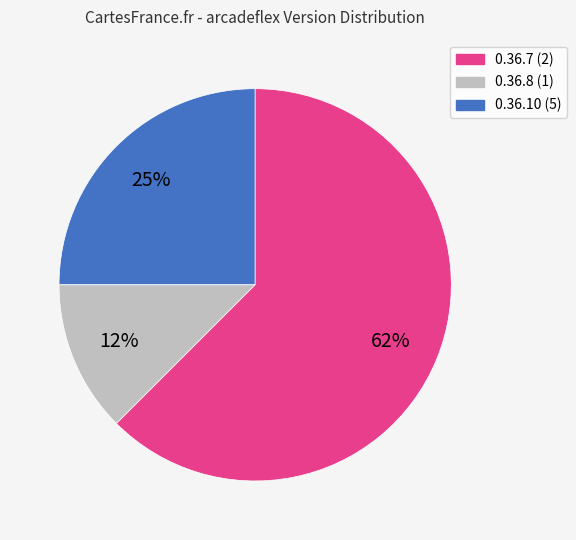

Is there any slice that represents more than half of the pie?

Yes